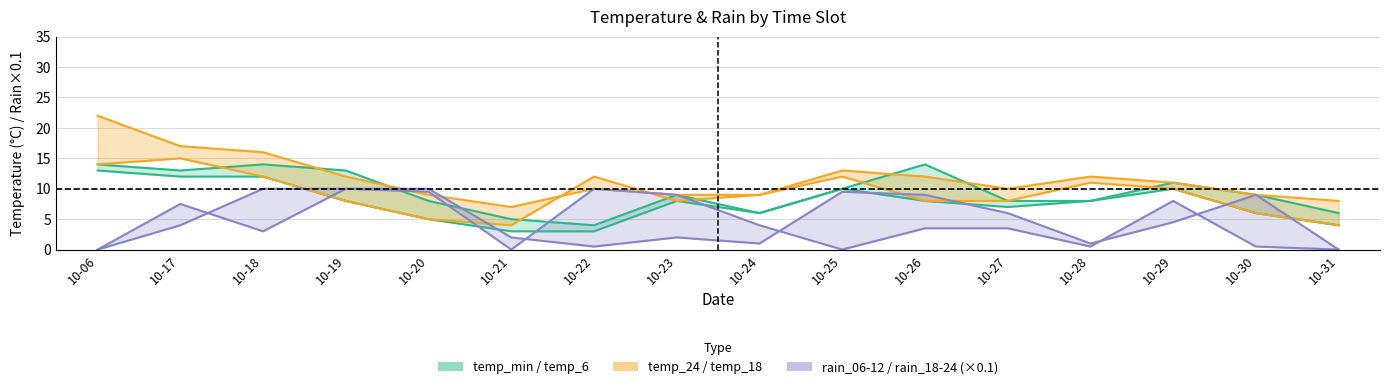

What is the value of the rain_18-24 /10 point at the 11th from the left?

9.0